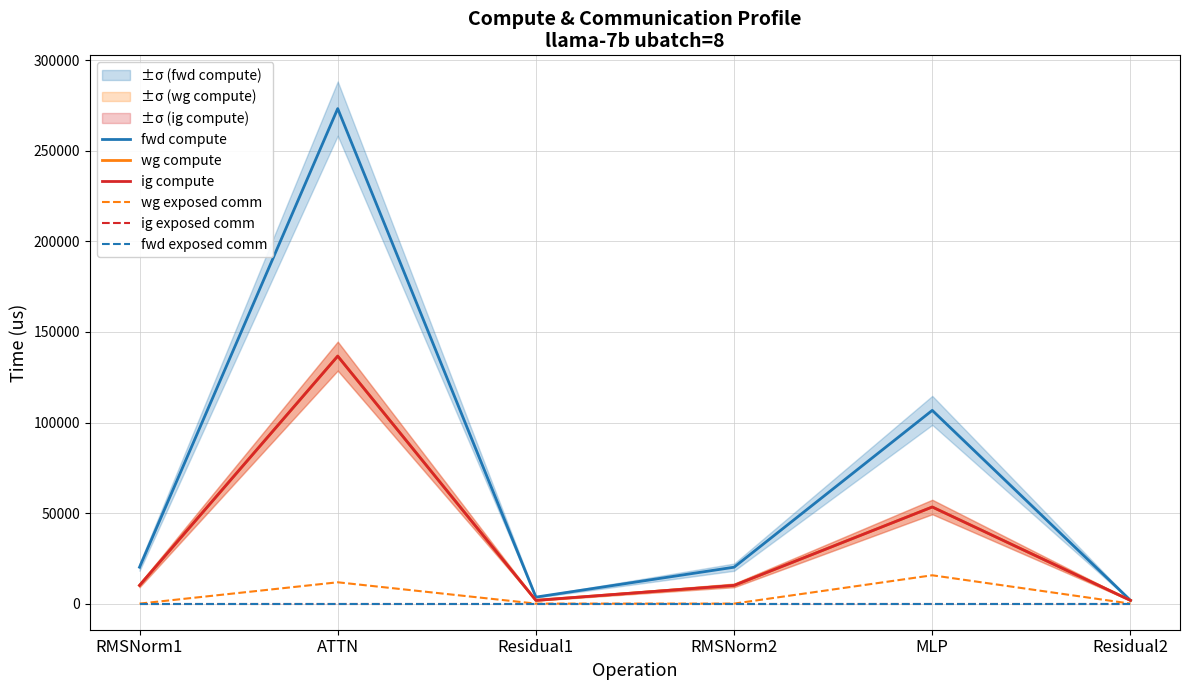

Reading right to left, transcribe all the data shown in this chart.

fwd compute: Residual2=1797.2	MLP=106714.8	RMSNorm2=20111.1	Residual1=3594.4	ATTN=273367.1	RMSNorm1=20111.1
wg compute: Residual2=1797.2	MLP=53357.4	RMSNorm2=10055.6	Residual1=1797.2	ATTN=136683.5	RMSNorm1=10055.6
ig compute: Residual2=1797.2	MLP=53357.4	RMSNorm2=10055.6	Residual1=1797.2	ATTN=136683.5	RMSNorm1=10055.6
wg exposed comm: Residual2=0.0	MLP=15648.0	RMSNorm2=0.0	Residual1=0.0	ATTN=11780.2	RMSNorm1=0.0
ig exposed comm: Residual2=0.0	MLP=0.0	RMSNorm2=0.0	Residual1=0.0	ATTN=0.0	RMSNorm1=0.0
fwd exposed comm: Residual2=0.0	MLP=0.0	RMSNorm2=0.0	Residual1=0.0	ATTN=0.0	RMSNorm1=0.0